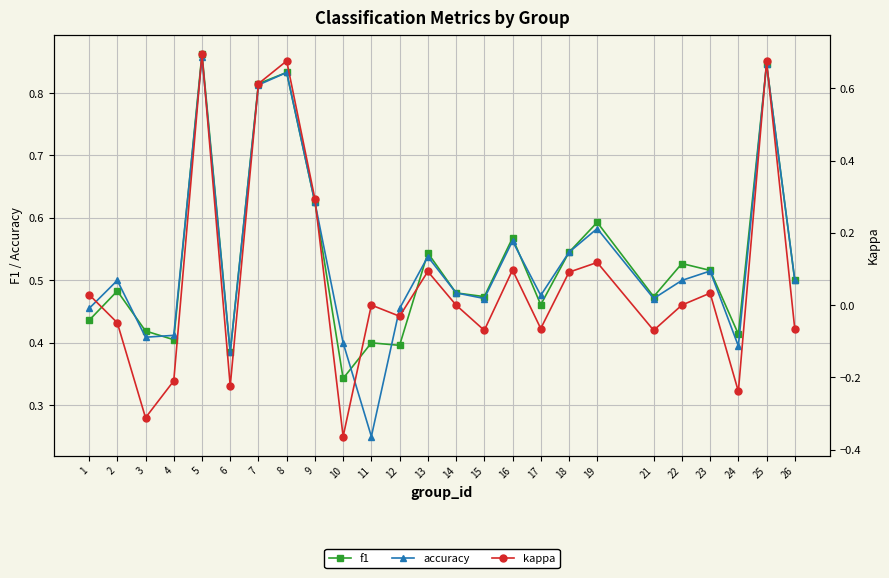

At which category does the chart reach its minimum across all series?

10